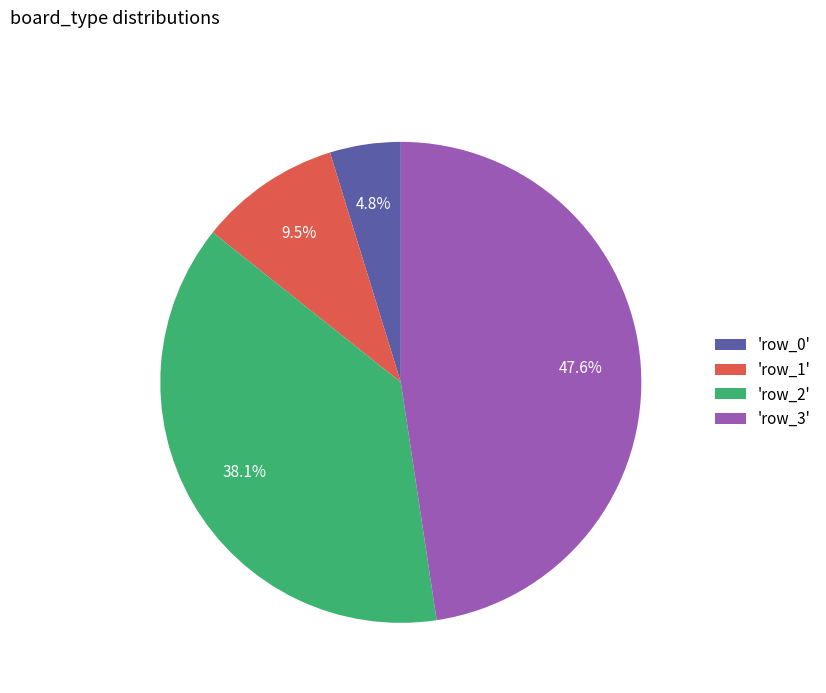

How many slices are in this pie chart?

4